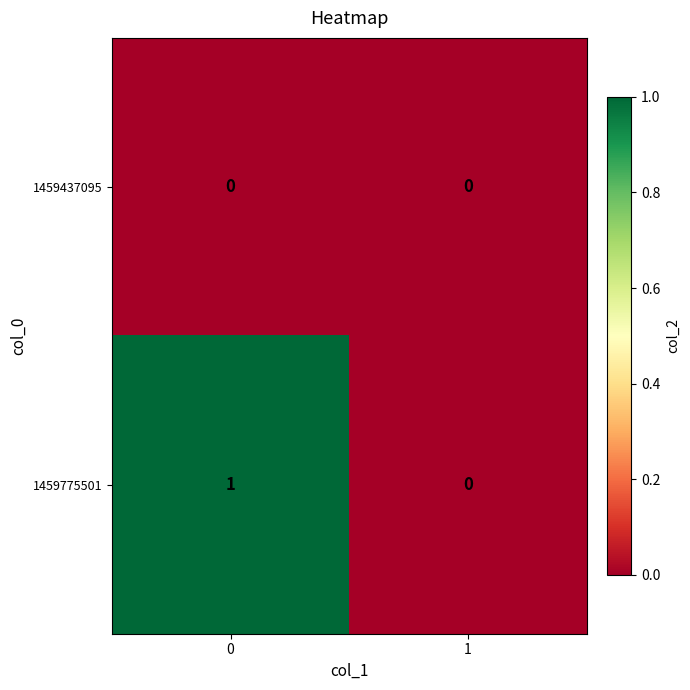

Rank the series by their maximum value, from highest to lowest.

1459775501, 1459437095